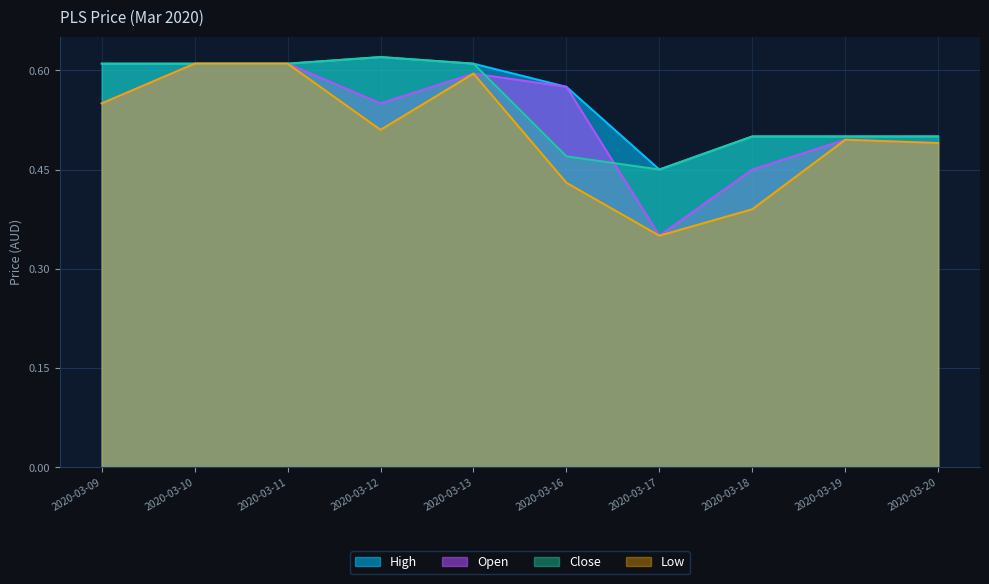

Count the number of categories in the chart.

10